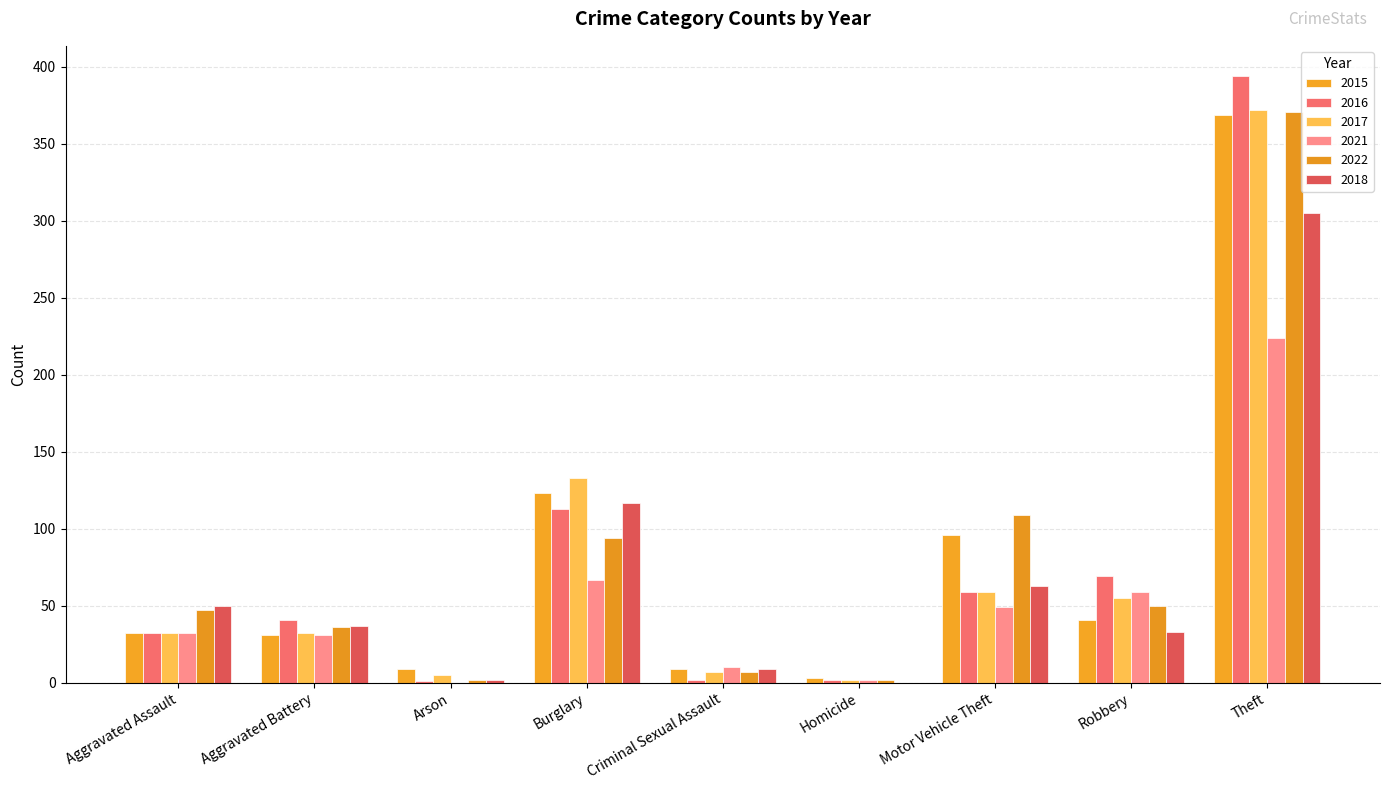

At which label does 2018 first exceed 37?

Aggravated Assault